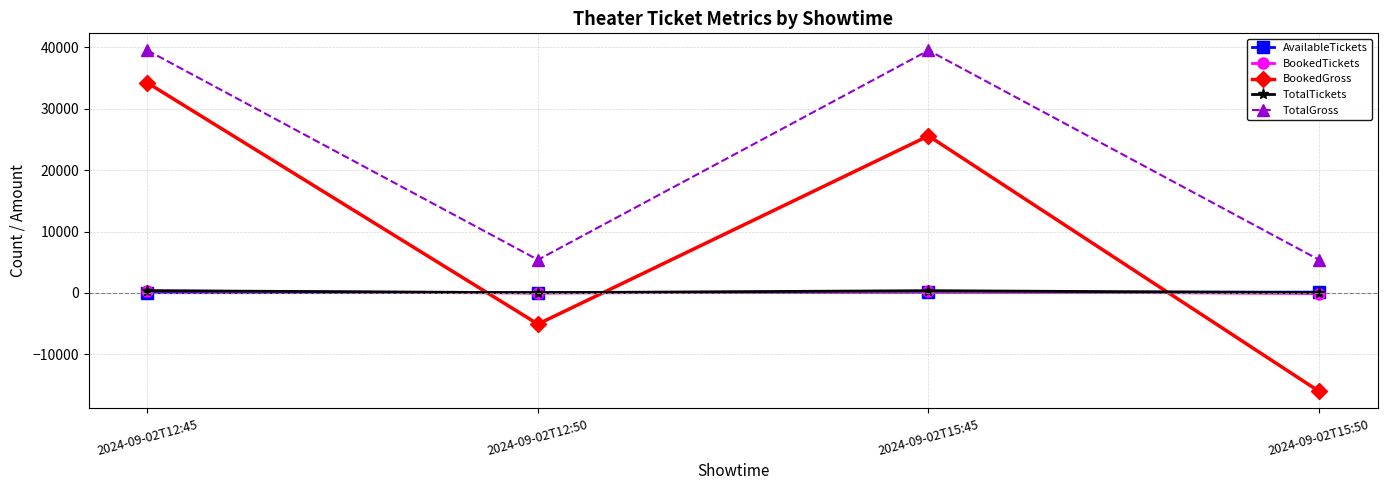

At which category does BookedGross reach its first local peak?

2024-09-02T15:45